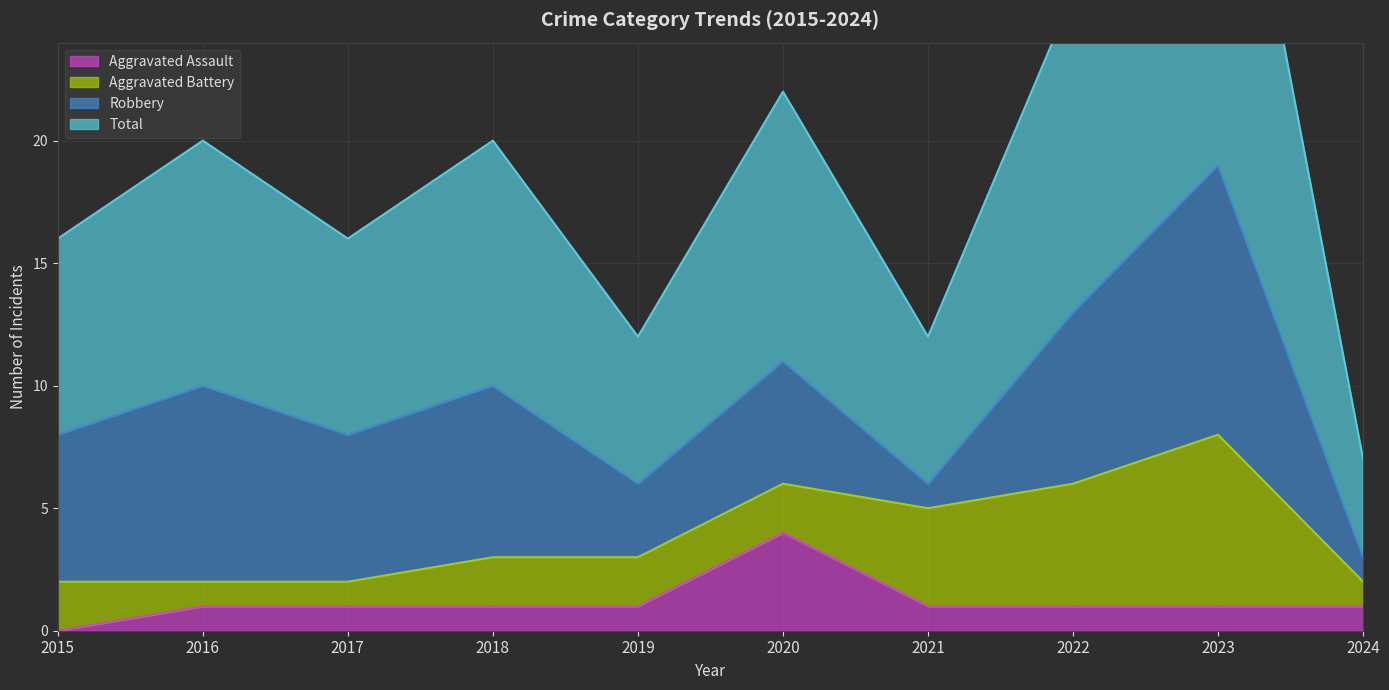

Which has a higher value, 2019 or 2024?

2019